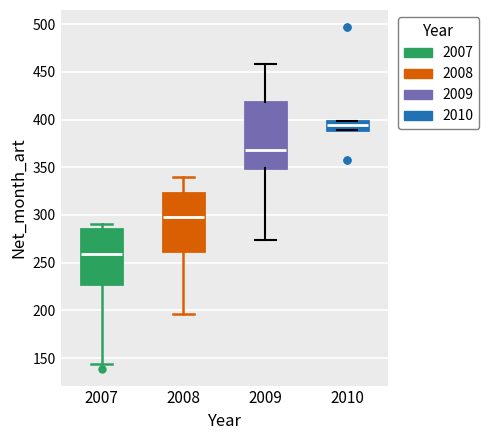

Comparing the boxes themselves (not the whiskers), which one is the tallest?

2009